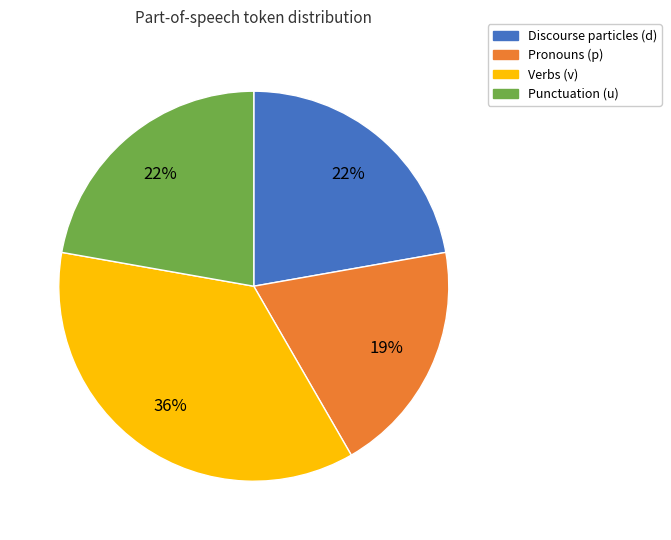

Between Verbs (v) and Pronouns (p), which is larger?

Verbs (v)